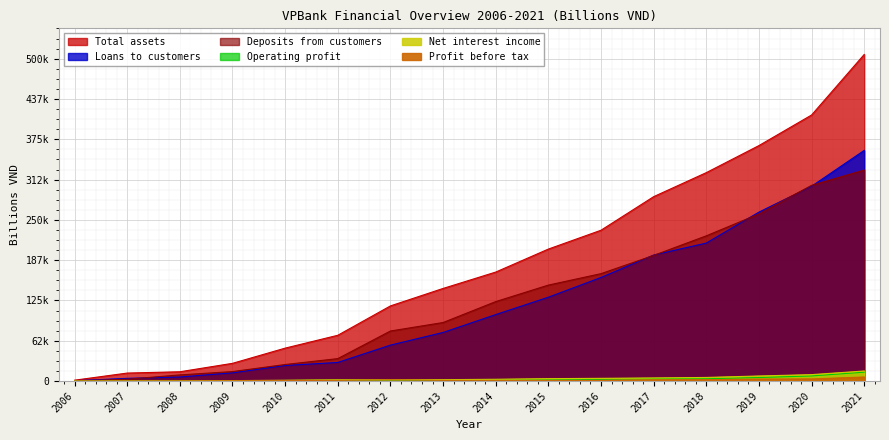

At how many categories does at least one series exceed 68335?

11